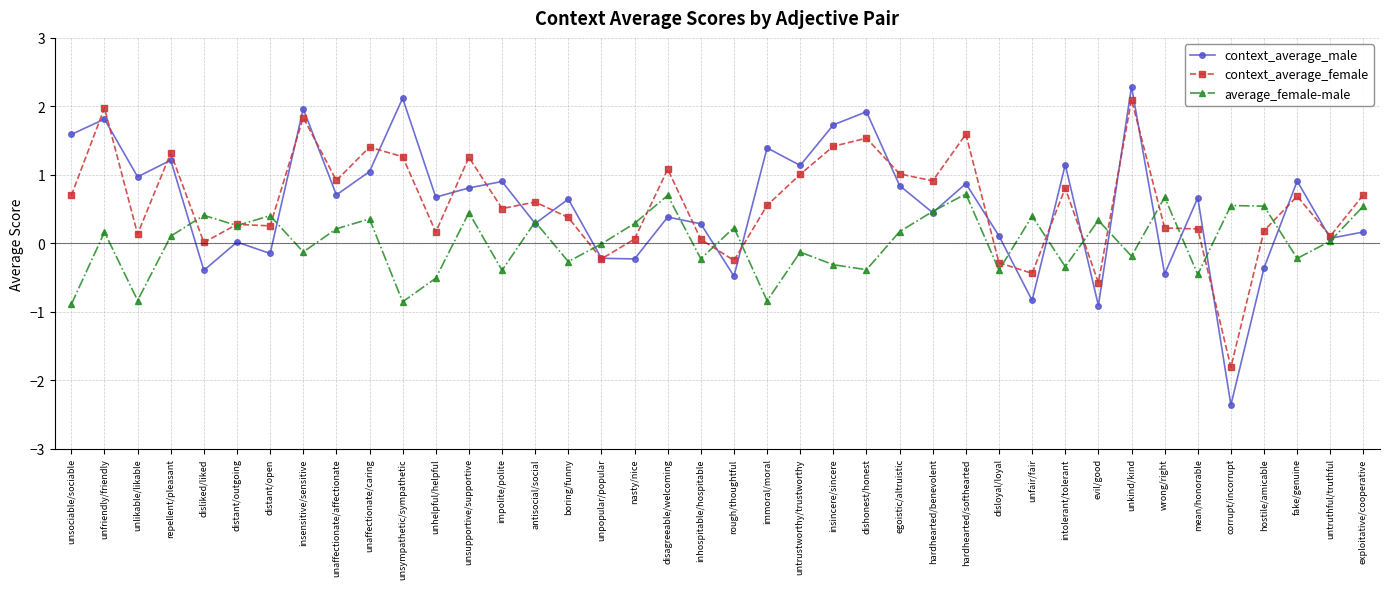

In context_average_male, how many points are higher than both neighbors (excluding endpoints)?

15